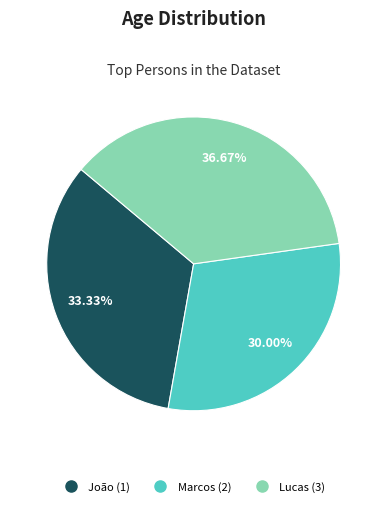

Rank the categories by value from highest to lowest.

Lucas (3), João (1), Marcos (2)